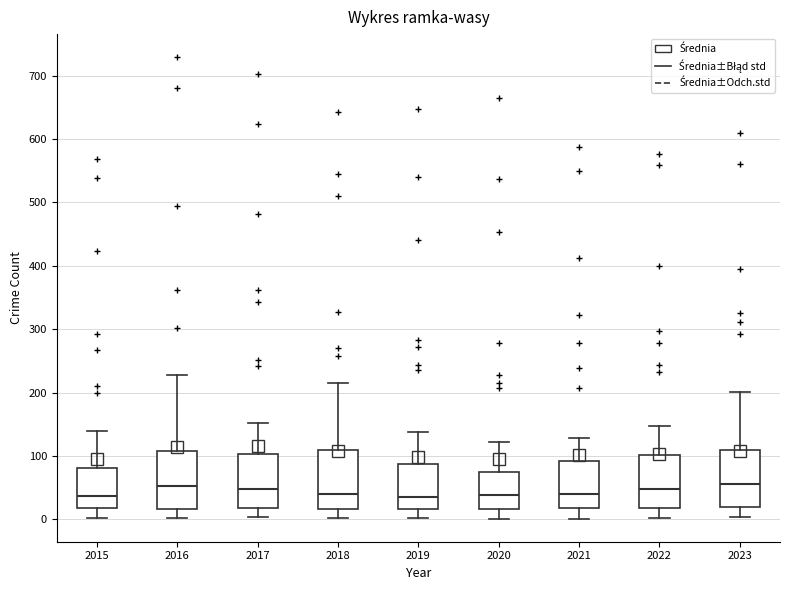

Reading left to right, read every box against the y-axis: the position of its median line, the range the box covers, and the ends of its whiskers. The values are not printed on the chart, so give them approximately, as read against the axis.

2015: median 40, box 20 to 80, whiskers 0 to 140
2016: median 50, box 20 to 110, whiskers 0 to 230
2017: median 50, box 20 to 100, whiskers 0 to 150
2018: median 40, box 20 to 110, whiskers 0 to 220
2019: median 40, box 20 to 90, whiskers 0 to 140
2020: median 40, box 20 to 80, whiskers 0 to 120
2021: median 40, box 20 to 90, whiskers 0 to 130
2022: median 50, box 20 to 100, whiskers 0 to 150
2023: median 60, box 20 to 110, whiskers 0 to 200